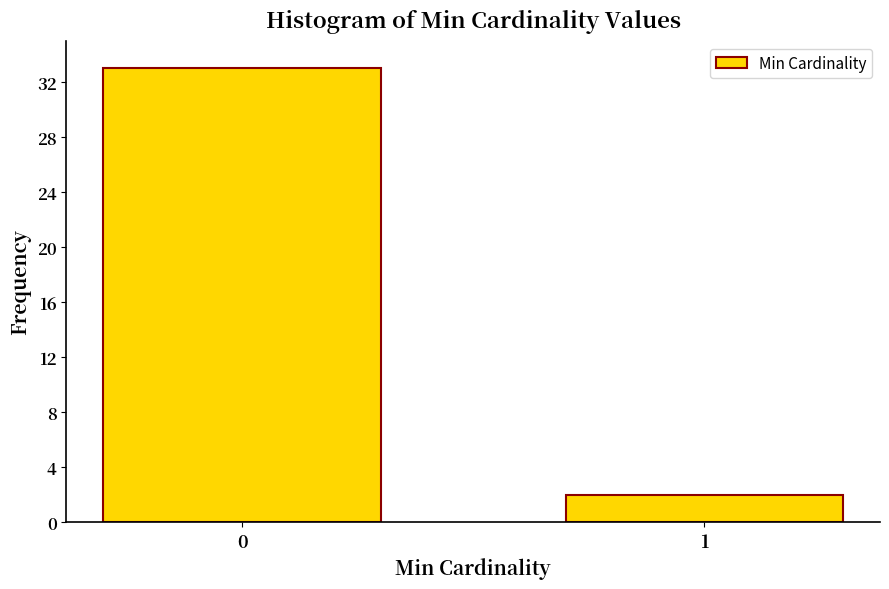

Reading left to right, transcribe all the data shown in this chart.

33	2